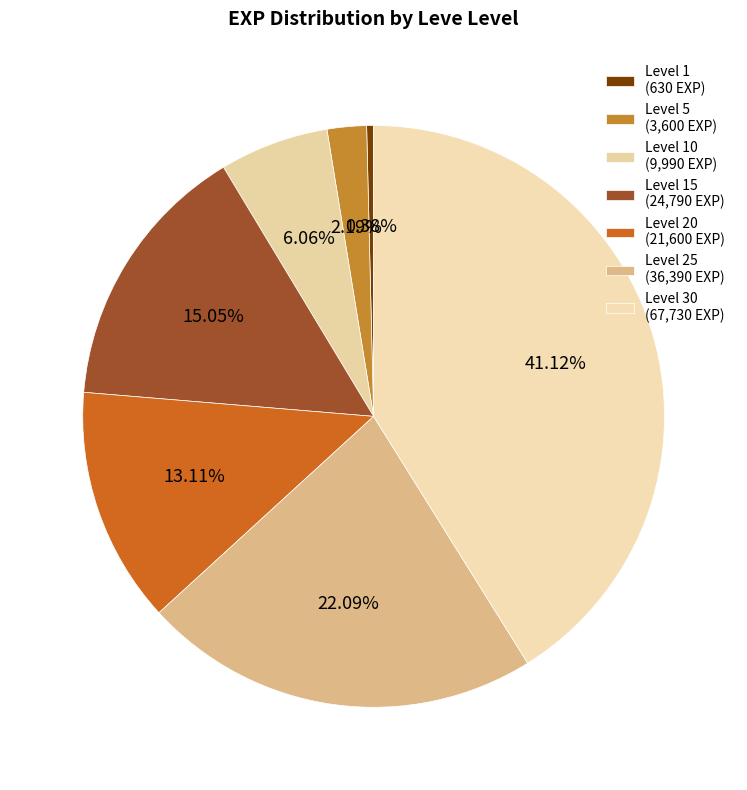

Which category has the smallest portion of the pie?

Level 1 (630 EXP)